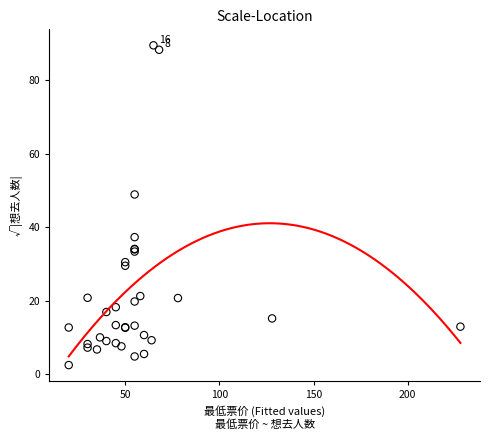

What Y value in the scatter plot is closest to 46?

48.9